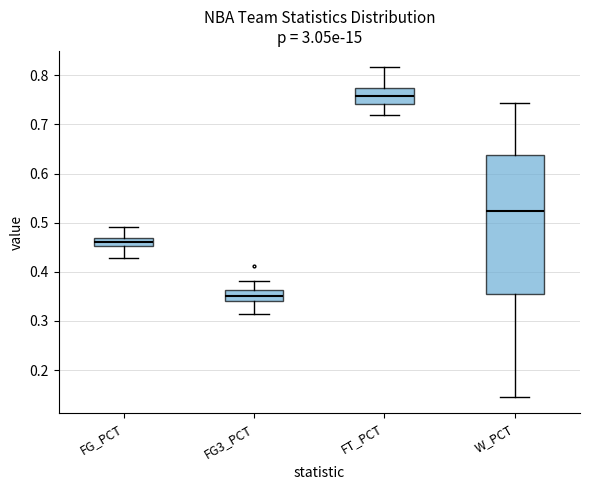

Where is the upper edge of the box for FT_PCT on the y-axis? The values are not printed on the chart, so give them approximately, as read against the axis.

0.77